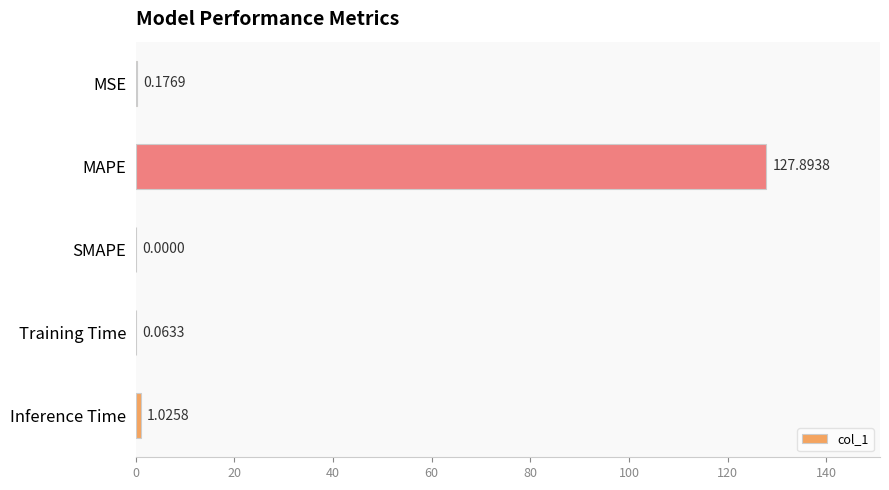

Which category has the highest value across all series?

MAPE